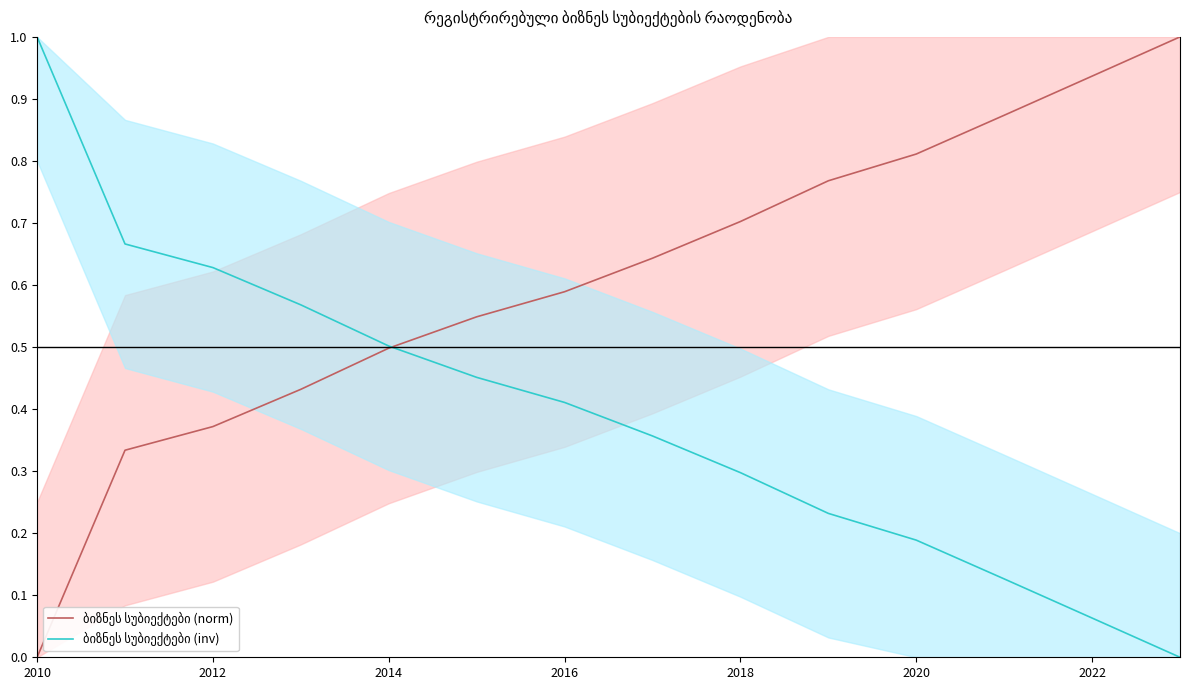

How many values in the ბიზნეს სუბიექტები (inv) series exceed 0?

13